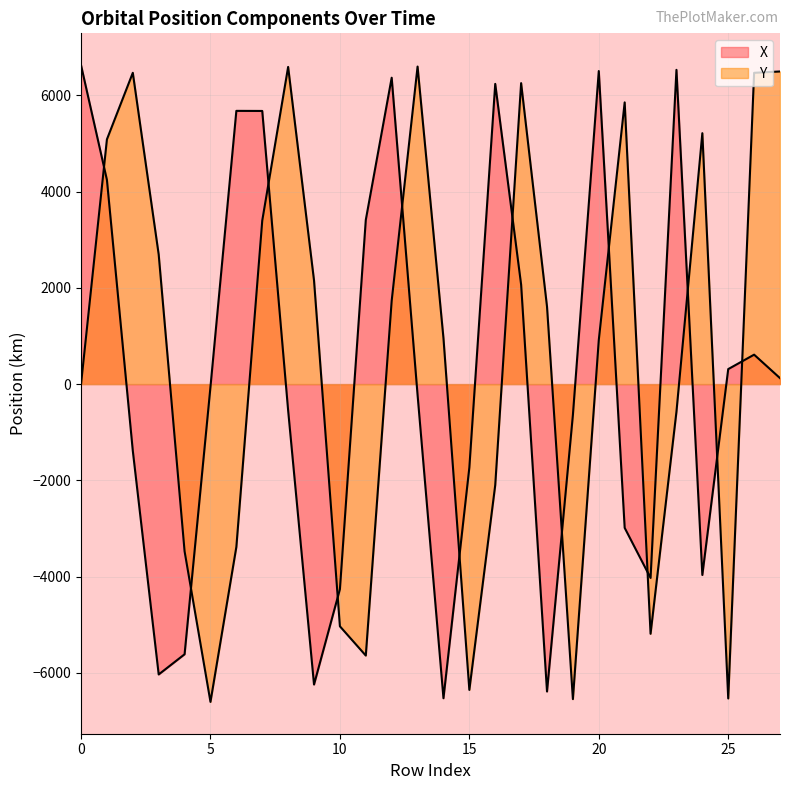

At which category is the sum across all series the highest?

1